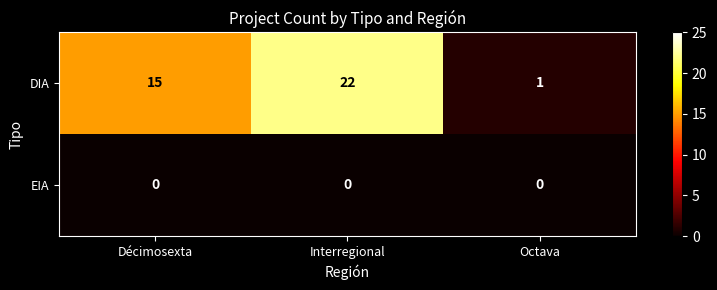

Reading left to right, transcribe all the data shown in this chart.

DIA: 15	22	1
EIA: 0	0	0